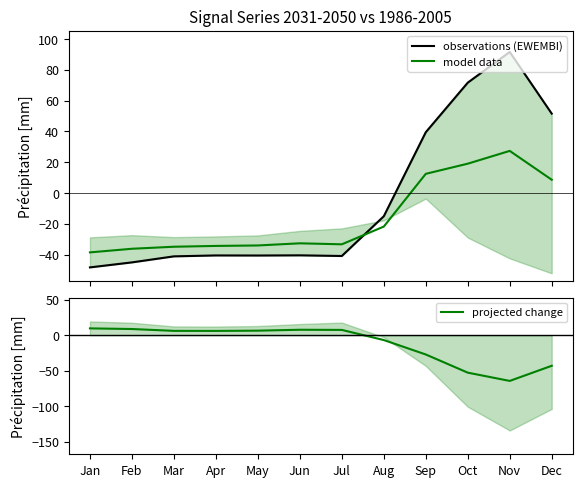

What is the difference between the maximum and minimum values in the model data series?

65.9